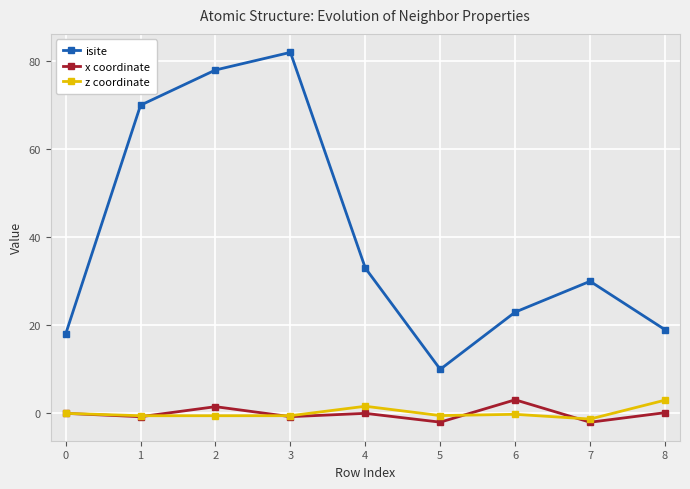

What is the spread (max minus min) of values at 2?

78.5